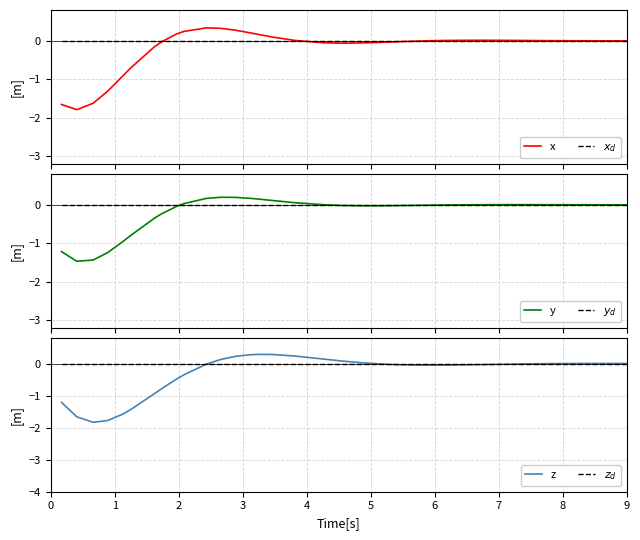

How many values in the x series exceed 0?

17